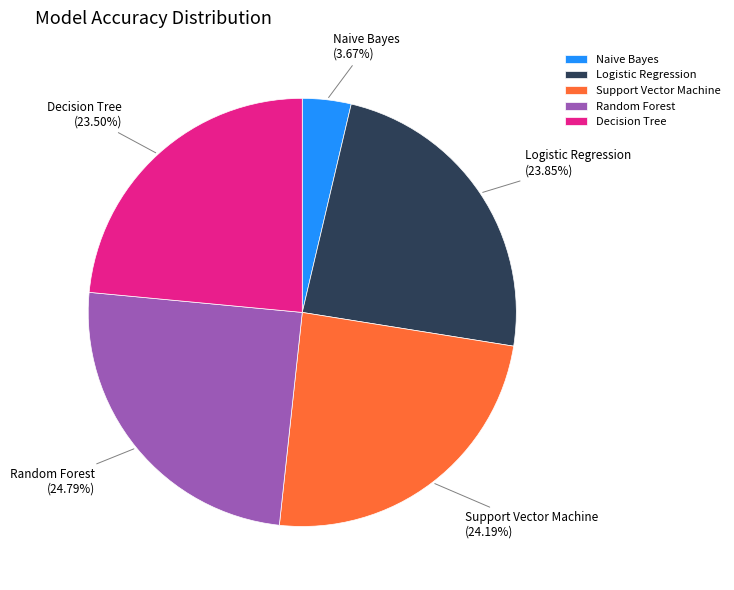

Is there any slice that represents more than half of the pie?

No